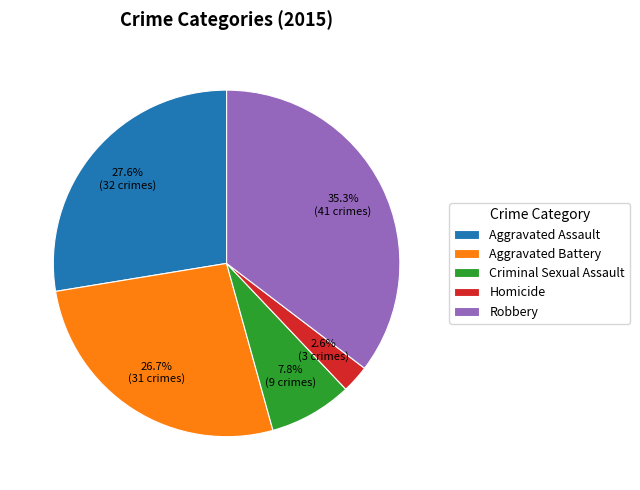

To the nearest percent, what is the difference between the Robbery and Homicide slice percentages?

33%